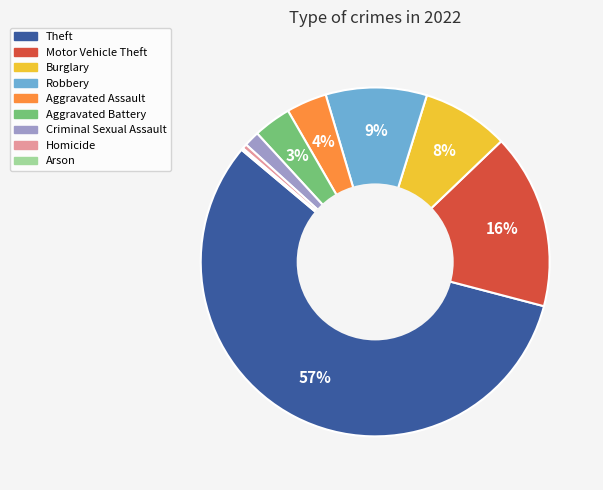

Approximately how many times larger is the value at Burglary compared to Motor Vehicle Theft?

0.5